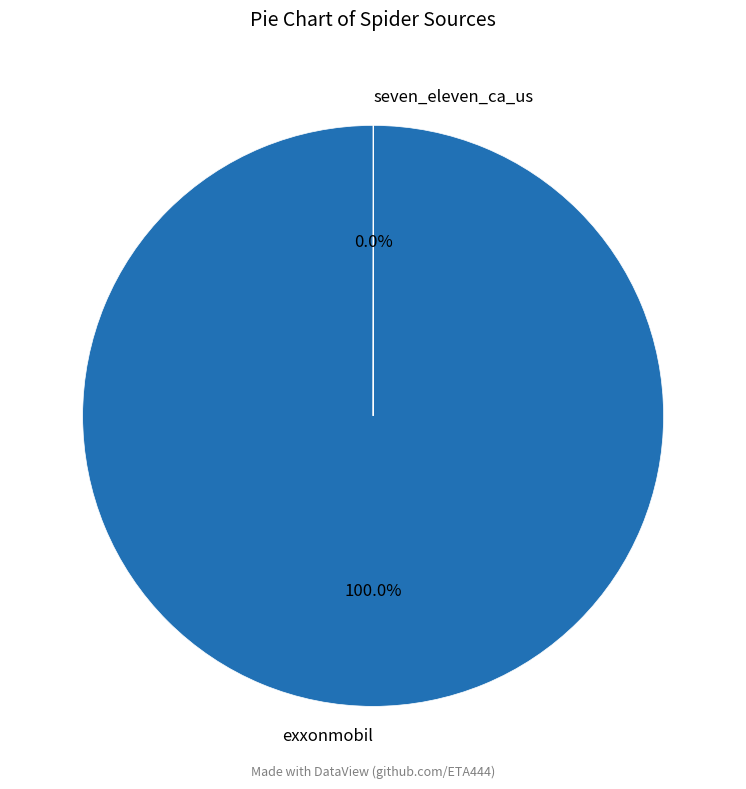

What is the largest slice in the pie chart?

exxonmobil